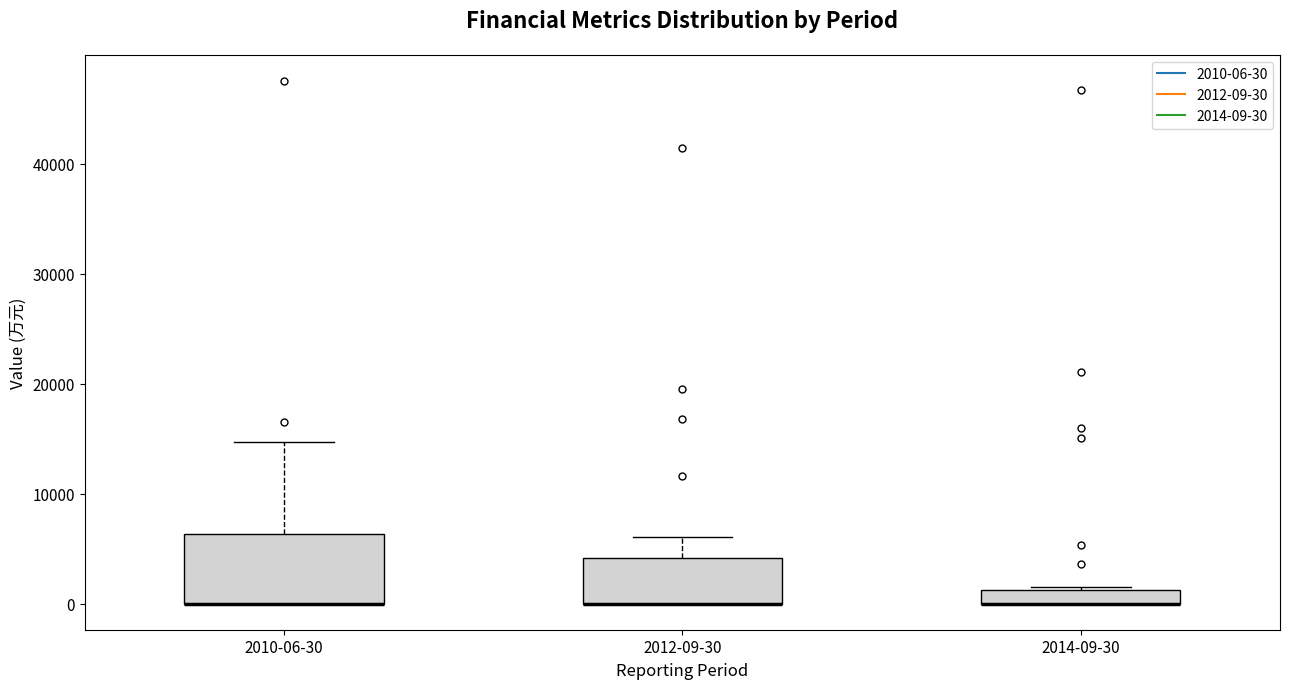

Where is the lower edge of the box for 2014-09-30 on the y-axis? The values are not printed on the chart, so give them approximately, as read against the axis.

0